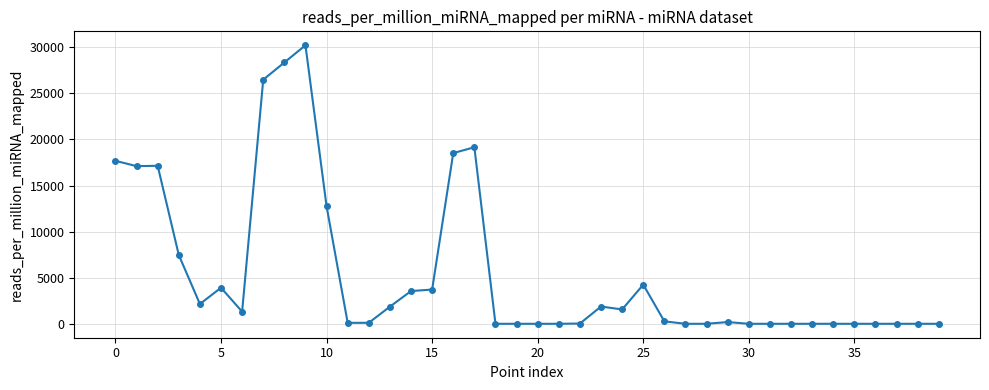

How many lines are shown in the chart?

1